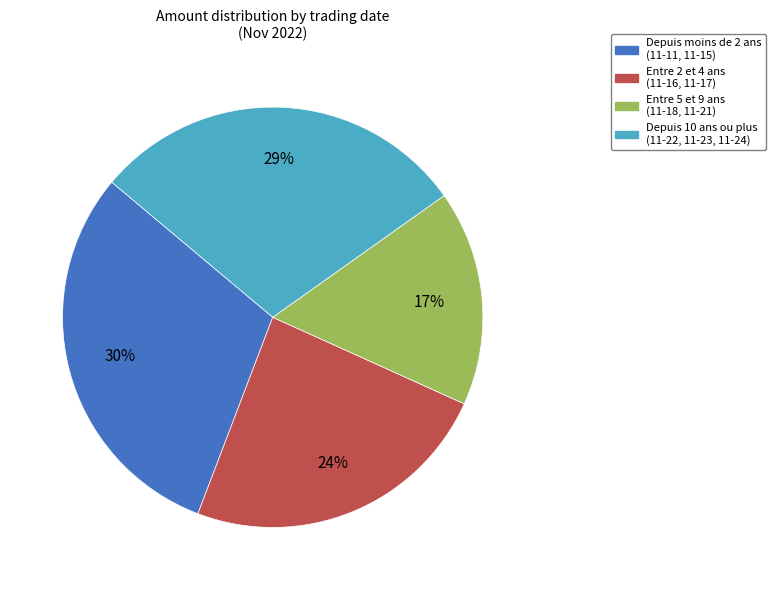

To the nearest percent, what is the average slice percentage?

25%